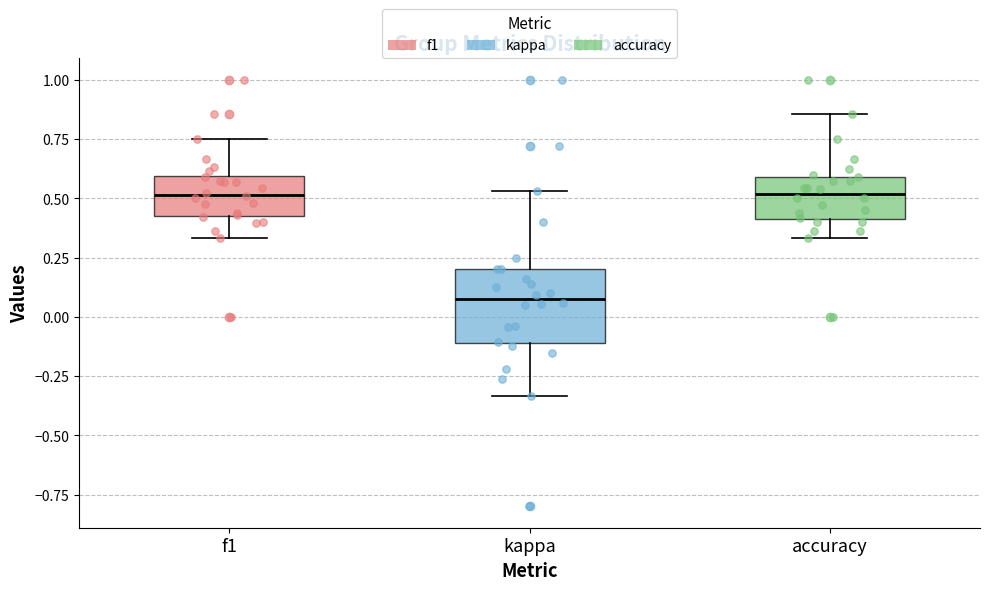

Reading left to right, transcribe this box plot: for each box, give where its median line is, the range the box spans, and where its two whiskers end, as read against the y-axis. The values are not printed on the chart, so give them approximately, as read against the axis.

f1: median 0.50, box 0.45 to 0.60, whiskers 0.35 to 0.75
kappa: median 0.05, box -0.10 to 0.20, whiskers -0.35 to 0.55
accuracy: median 0.50, box 0.40 to 0.60, whiskers 0.35 to 0.85